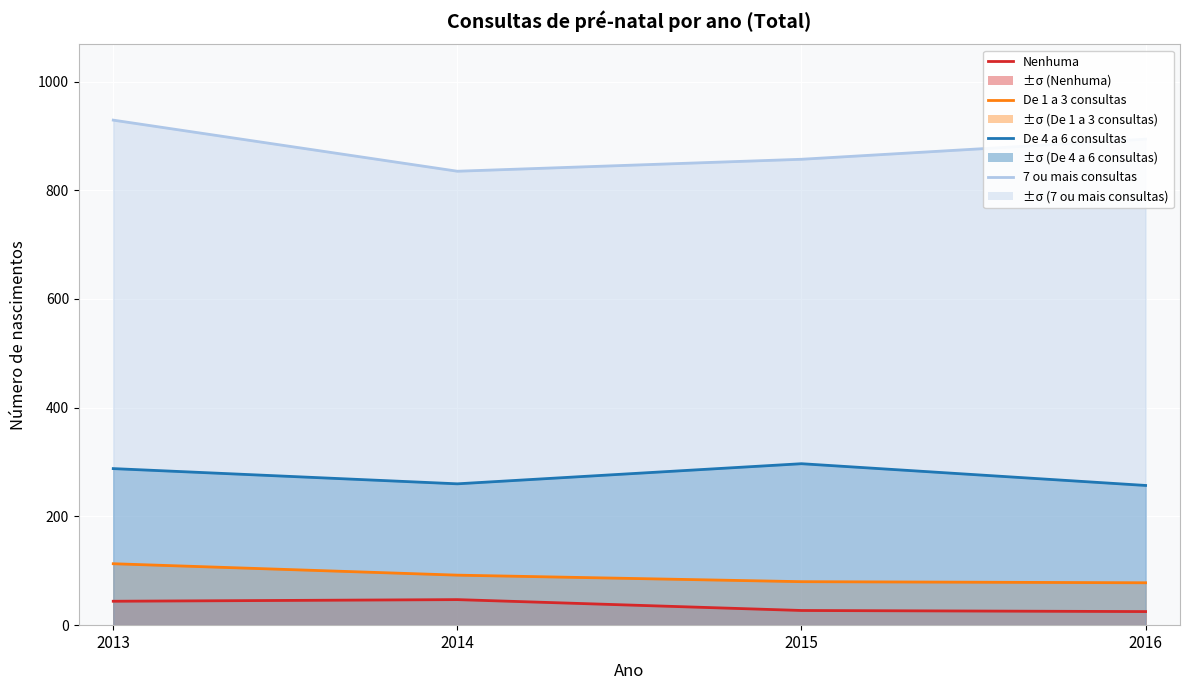

At 2015, list the series in order from largest to smallest.

7 ou mais consultas, De 4 a 6 consultas, De 1 a 3 consultas, Nenhuma